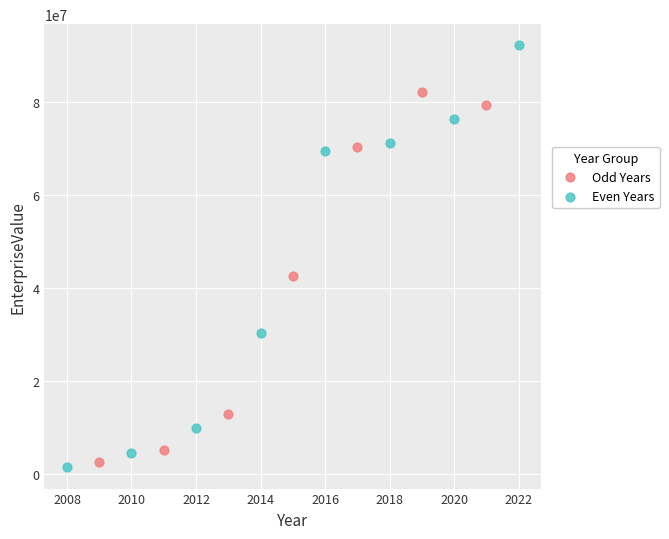

Which series reaches the maximum Y coordinate?

Even Years